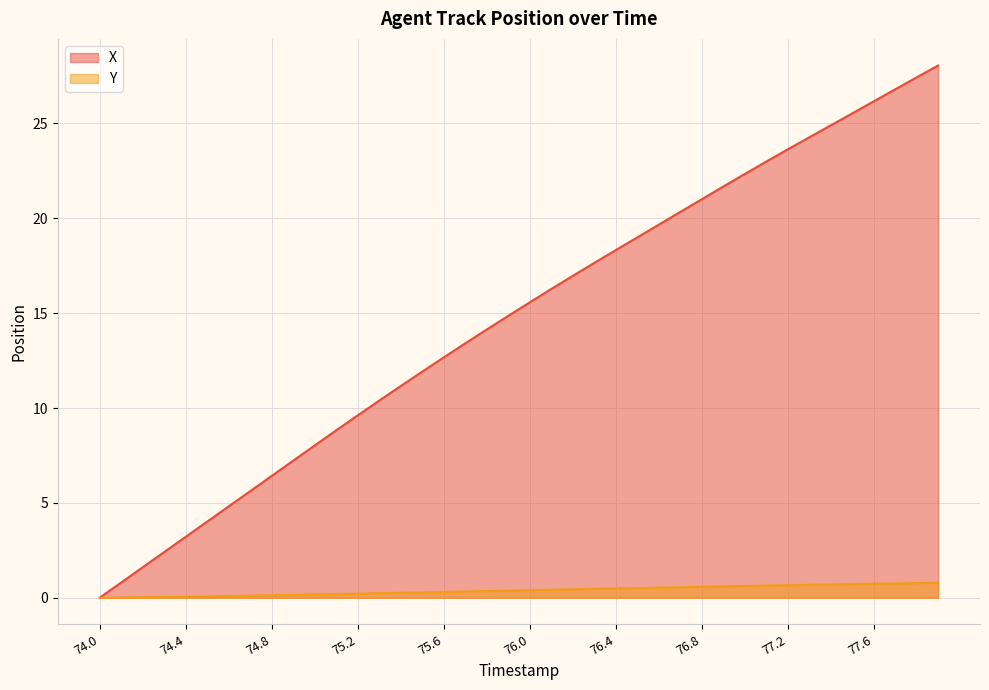

Which has a higher value, 76.0 or 77.2?

77.2